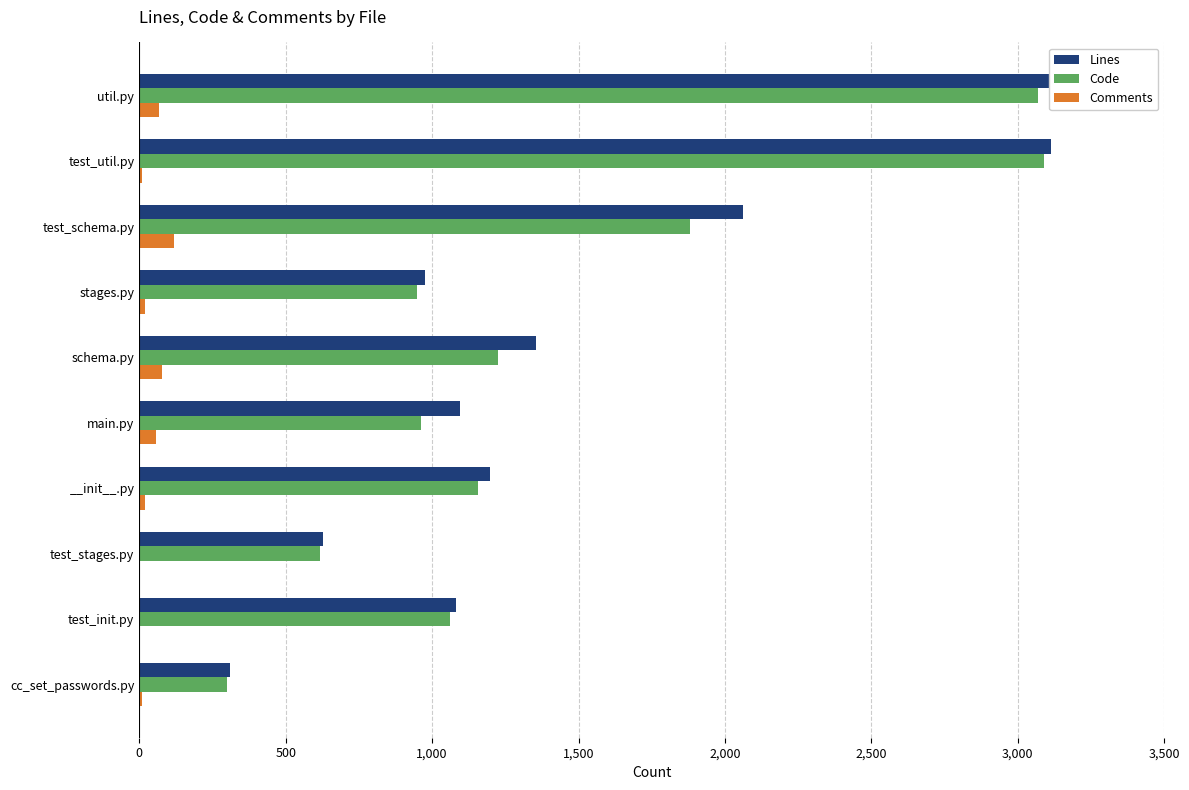

What is the value of the Lines bar at the 1st from the left?

3211